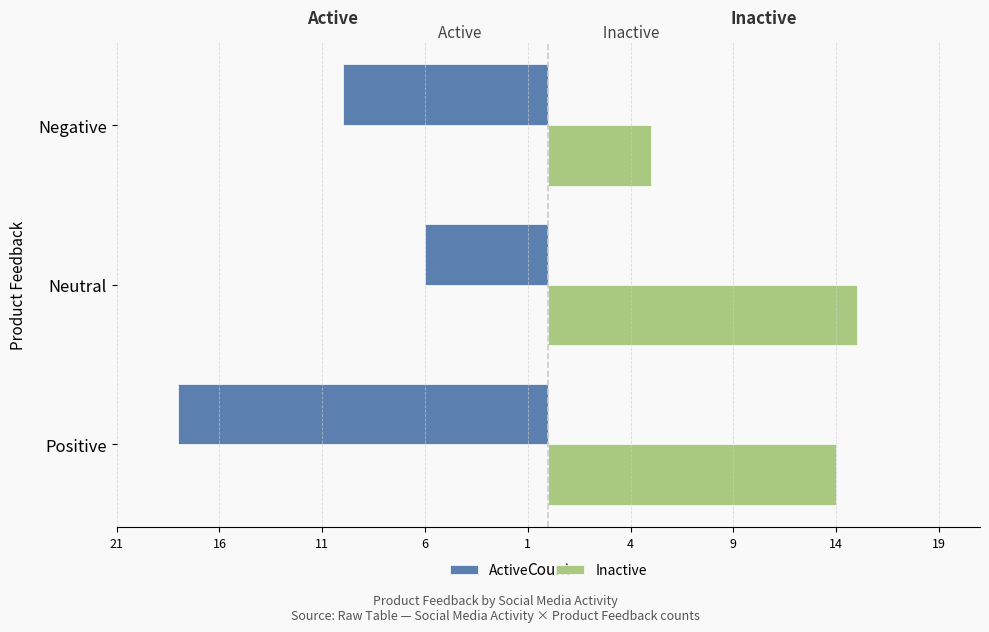

Count the Inactive values in the range 5 to 15.

3